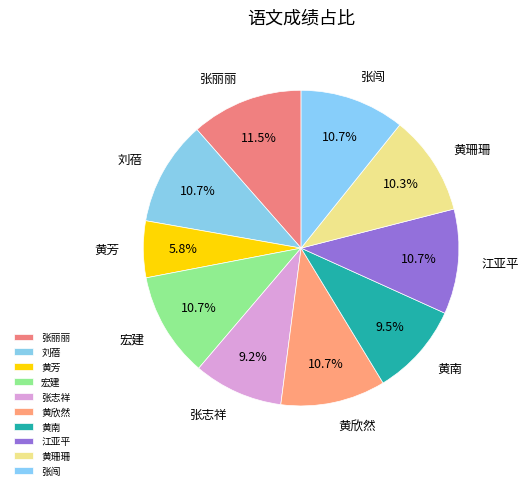

How many segments does this pie chart have?

10